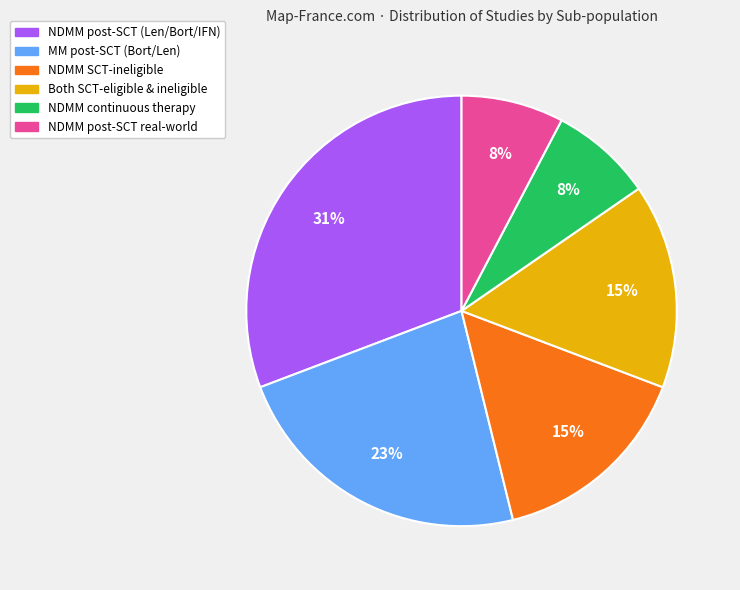

To the nearest percent, what is the difference between the largest and smallest slice percentages?

23%